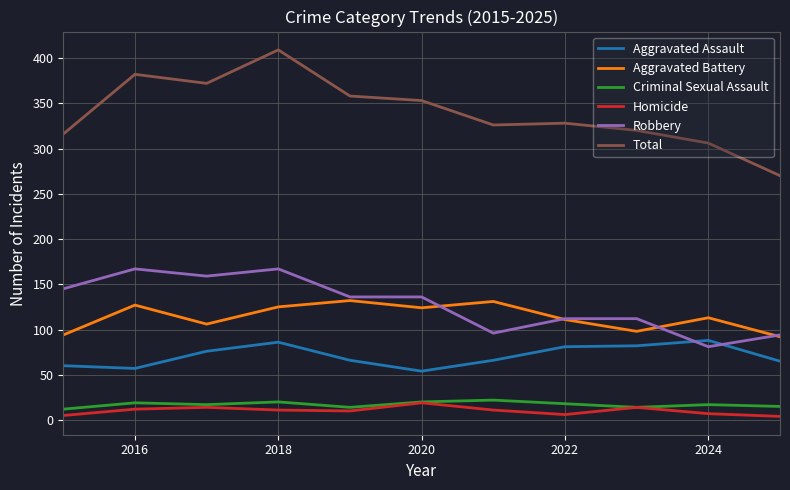

In Aggravated Assault, how many points are lower than both neighbors (excluding endpoints)?

2